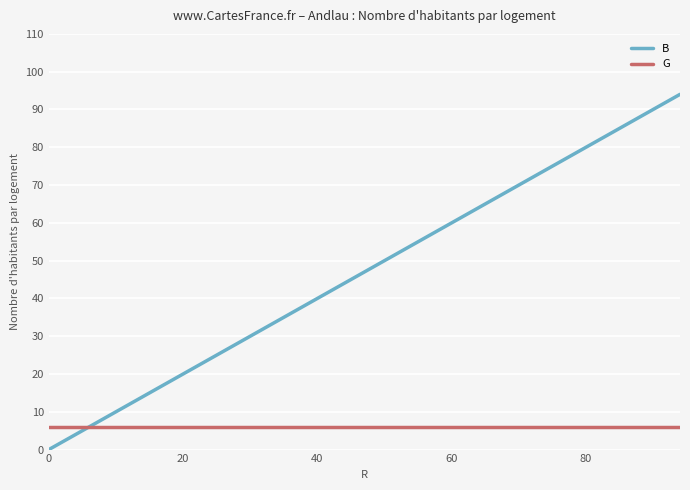

Which series has the largest range (max minus min)?

B